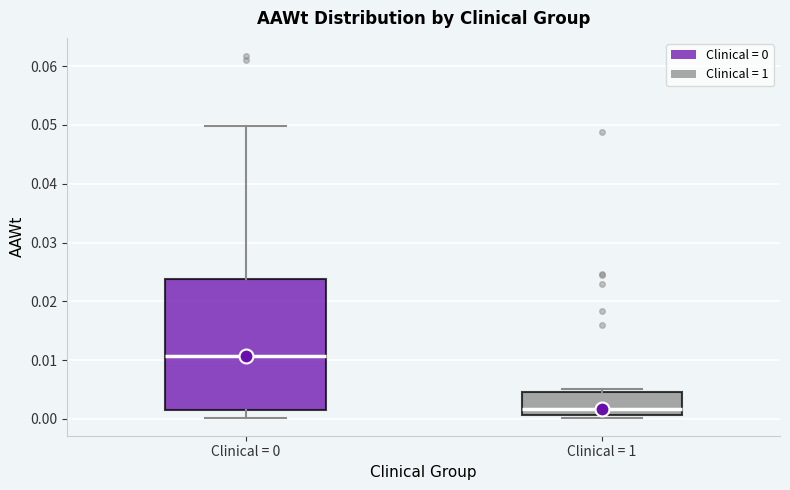

Comparing the boxes themselves (not the whiskers), which one is the tallest?

Clinical = 0